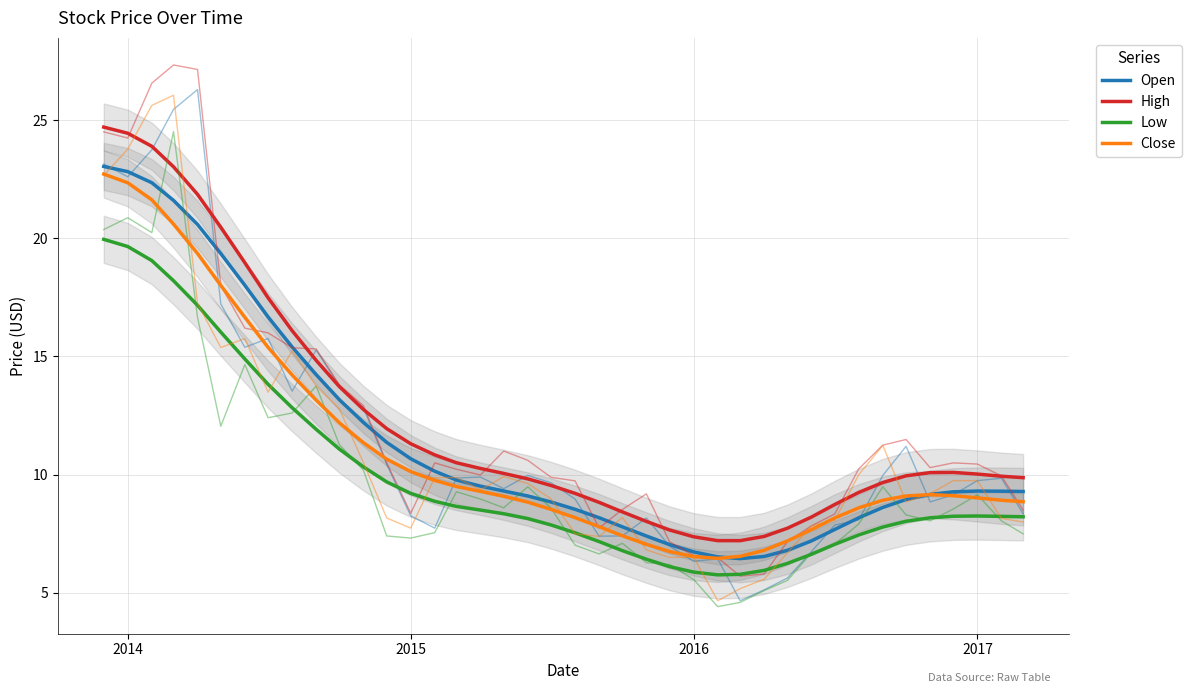

Which series has the largest total across all categories?

High